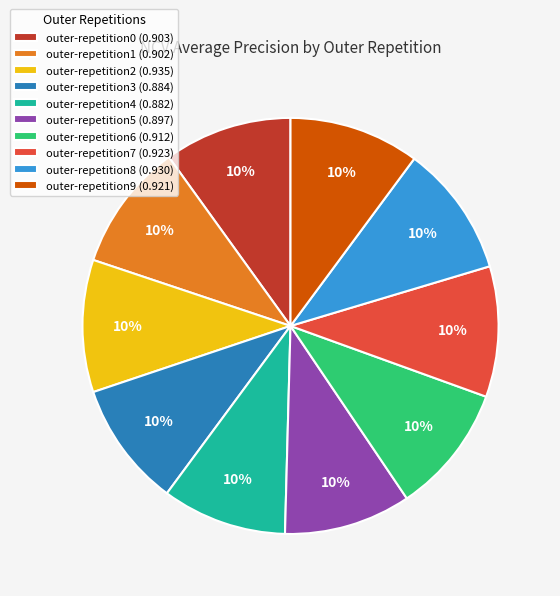

To the nearest percent, what portion does outer-repetition1 represent?

10%